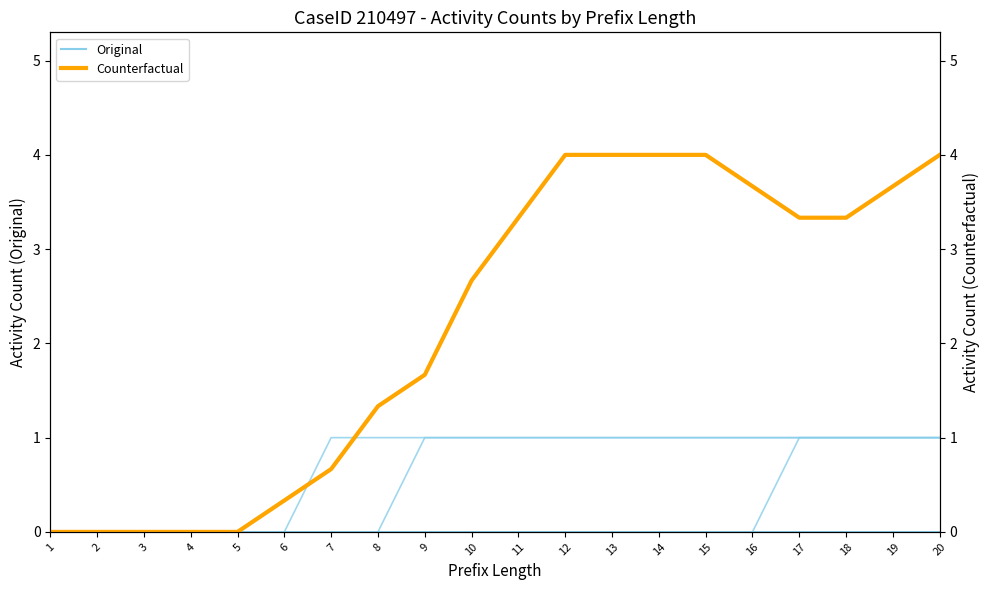

True or false: W_Nabellen offertes-START has a value of 1.0 at 13.

True